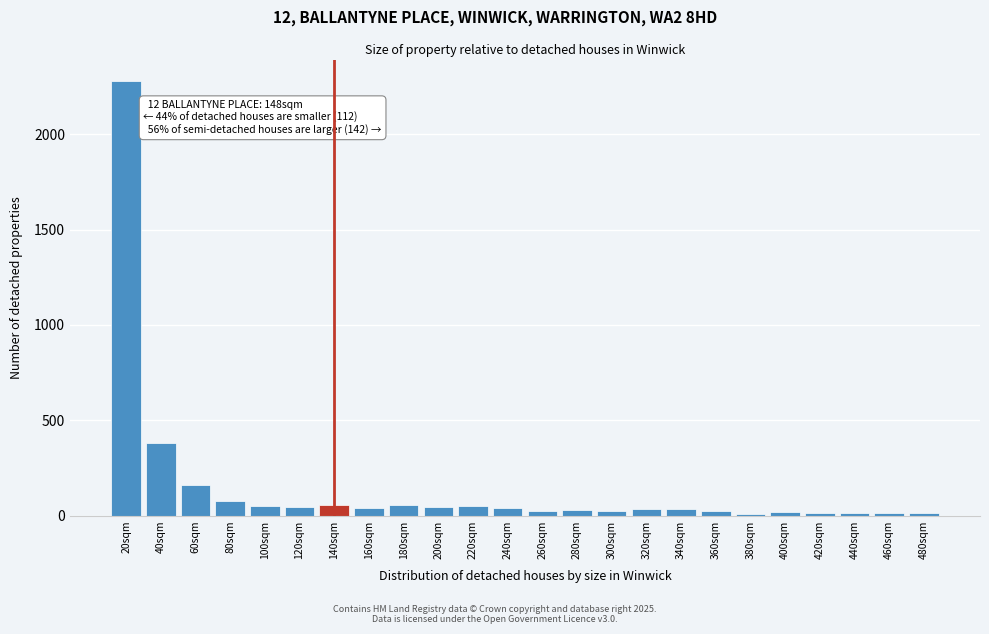

What is the greatest value displayed?

2278